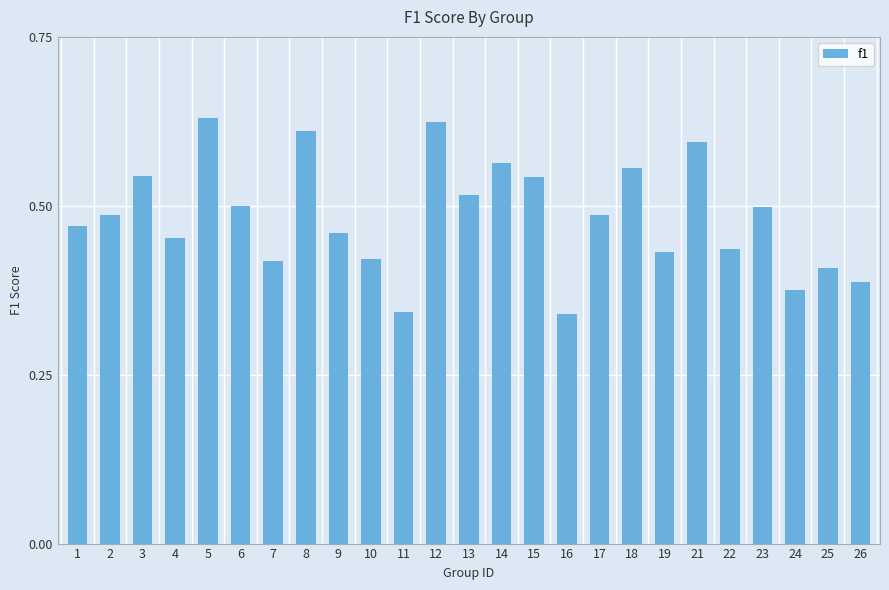

How many bars are there in total?

25